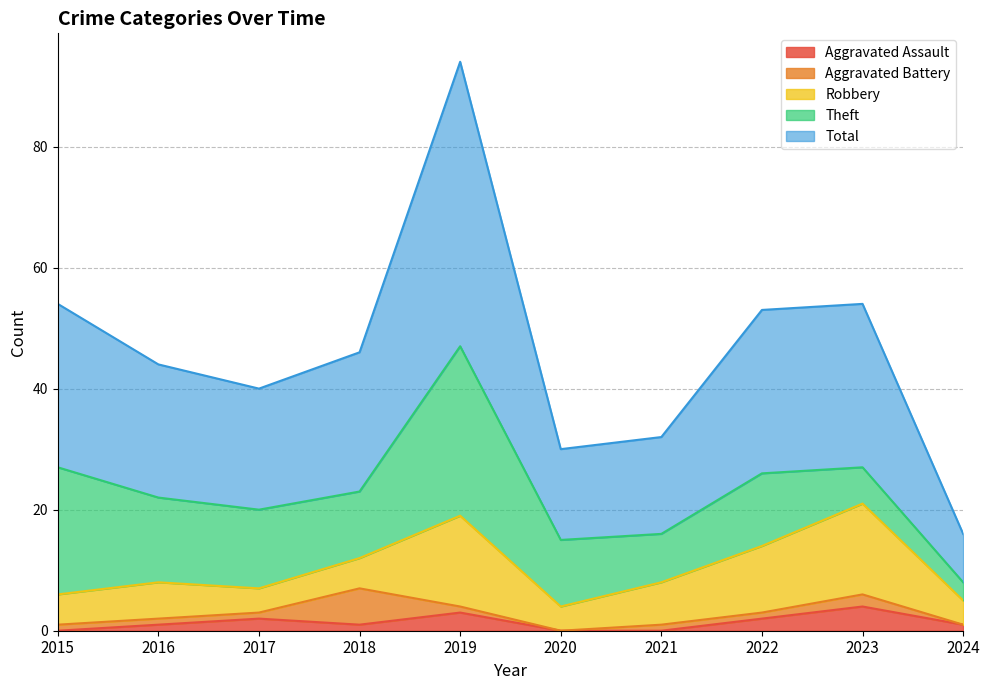

What is the approximate value of Total at 2018, to the nearest 5?

25